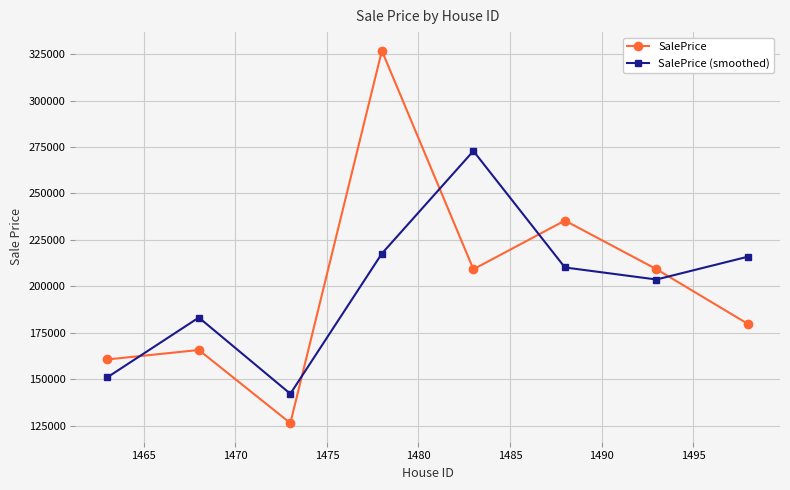

What is the difference between the maximum and second lowest values in the SalePrice series?

166052.2